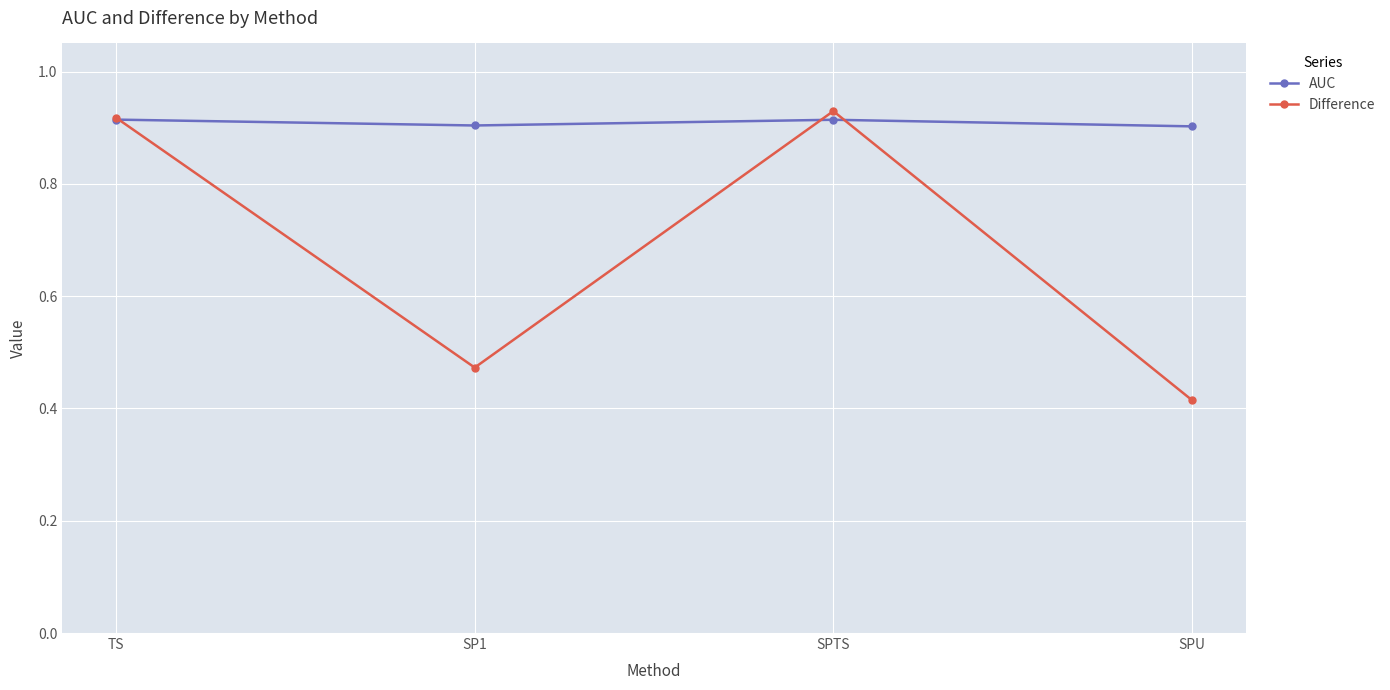

True or false: Difference has a value of 0.2 at SPU.

False